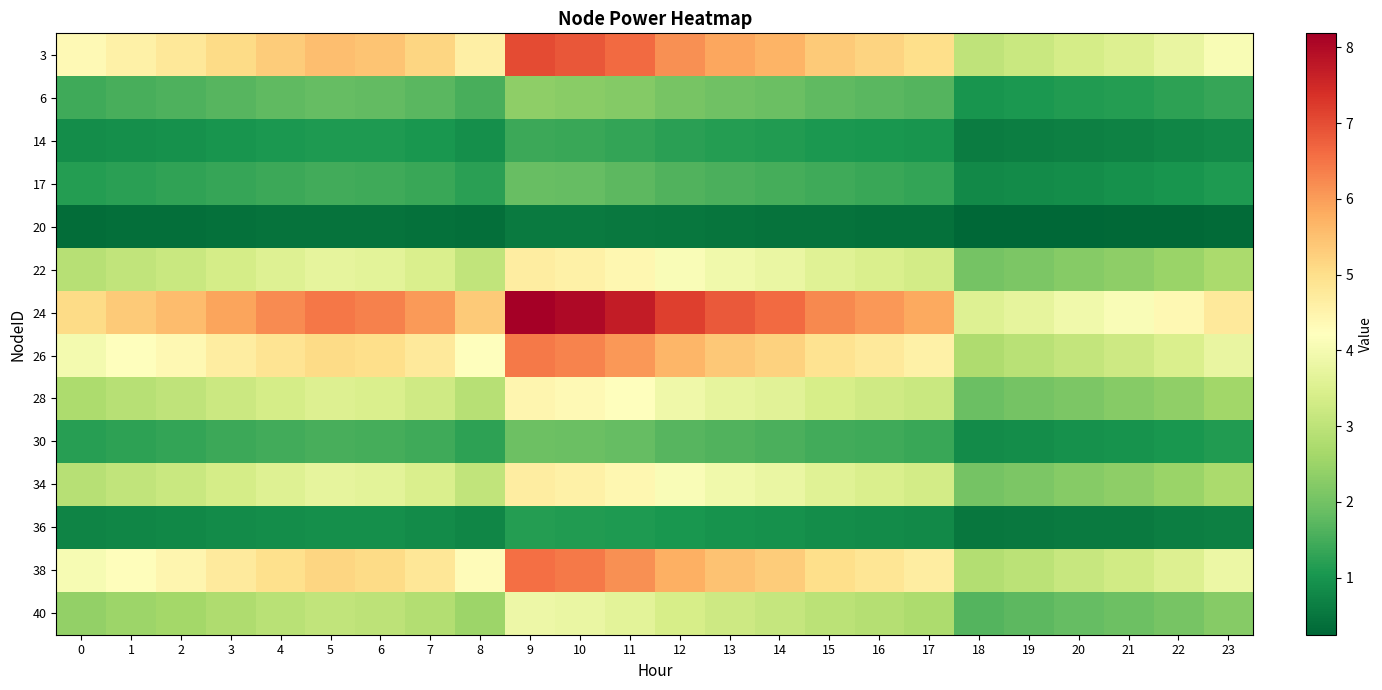

Reading left to right, transcribe all the data shown in this chart.

3: 0=4.4	1=4.6	2=4.8	3=5.1	4=5.3	5=5.5	6=5.4	7=5.2	8=4.6	9=7.0	10=6.9	11=6.6	12=6.2	13=5.9	14=5.7	15=5.4	16=5.2	17=5.0	18=3.0	19=3.2	20=3.4	21=3.5	22=3.8	23=4.1
6: 0=1.5	1=1.5	2=1.6	3=1.7	4=1.8	5=1.8	6=1.8	7=1.7	8=1.5	9=2.3	10=2.3	11=2.2	12=2.1	13=2.0	14=1.9	15=1.8	16=1.7	17=1.7	18=1.0	19=1.1	20=1.1	21=1.2	22=1.3	23=1.4
14: 0=0.9	1=0.9	2=1.0	3=1.0	4=1.1	5=1.1	6=1.1	7=1.0	8=0.9	9=1.4	10=1.4	11=1.3	12=1.2	13=1.2	14=1.1	15=1.1	16=1.0	17=1.0	18=0.6	19=0.6	20=0.7	21=0.7	22=0.7	23=0.8
17: 0=1.2	1=1.2	2=1.3	3=1.4	4=1.4	5=1.5	6=1.5	7=1.4	8=1.2	9=1.9	10=1.8	11=1.8	12=1.6	13=1.6	14=1.5	15=1.4	16=1.4	17=1.3	18=0.8	19=0.8	20=0.9	21=0.9	22=1.0	23=1.1
20: 0=0.4	1=0.4	2=0.4	3=0.4	4=0.4	5=0.5	6=0.4	7=0.4	8=0.4	9=0.6	10=0.6	11=0.5	12=0.5	13=0.5	14=0.5	15=0.4	16=0.4	17=0.4	18=0.2	19=0.3	20=0.3	21=0.3	22=0.3	23=0.3
22: 0=2.9	1=3.0	2=3.2	3=3.4	4=3.6	5=3.7	6=3.6	7=3.4	8=3.1	9=4.7	10=4.6	11=4.4	12=4.1	13=3.9	14=3.8	15=3.6	16=3.5	17=3.3	18=2.0	19=2.1	20=2.2	21=2.4	22=2.5	23=2.7
24: 0=5.1	1=5.3	2=5.6	3=5.9	4=6.2	5=6.5	6=6.4	7=6.0	8=5.4	9=8.2	10=8.0	11=7.7	12=7.2	13=6.8	14=6.6	15=6.3	16=6.0	17=5.8	18=3.5	19=3.7	20=3.9	21=4.1	22=4.4	23=4.8
26: 0=4.0	1=4.2	2=4.4	3=4.7	4=4.9	5=5.1	6=5.0	7=4.7	8=4.2	9=6.4	10=6.3	11=6.1	12=5.7	13=5.4	14=5.2	15=4.9	16=4.8	17=4.6	18=2.8	19=2.9	20=3.1	21=3.2	22=3.4	23=3.8
28: 0=2.8	1=2.9	2=3.0	3=3.2	4=3.4	5=3.5	6=3.5	7=3.3	8=2.9	9=4.4	10=4.4	11=4.2	12=3.9	13=3.7	14=3.6	15=3.4	16=3.3	17=3.2	18=1.9	19=2.0	20=2.1	21=2.2	22=2.4	23=2.6
30: 0=1.2	1=1.3	2=1.3	3=1.4	4=1.5	5=1.5	6=1.5	7=1.4	8=1.3	9=1.9	10=1.9	11=1.8	12=1.7	13=1.6	14=1.6	15=1.5	16=1.4	17=1.4	18=0.8	19=0.9	20=0.9	21=1.0	22=1.0	23=1.1
34: 0=2.9	1=3.0	2=3.2	3=3.4	4=3.6	5=3.7	6=3.6	7=3.4	8=3.1	9=4.7	10=4.6	11=4.4	12=4.1	13=3.9	14=3.8	15=3.6	16=3.5	17=3.3	18=2.0	19=2.1	20=2.2	21=2.4	22=2.5	23=2.7
36: 0=0.7	1=0.8	2=0.8	3=0.8	4=0.9	5=0.9	6=0.9	7=0.9	8=0.8	9=1.2	10=1.1	11=1.1	12=1.0	13=1.0	14=0.9	15=0.9	16=0.9	17=0.8	18=0.5	19=0.5	20=0.6	21=0.6	22=0.6	23=0.7
38: 0=4.1	1=4.3	2=4.5	3=4.7	4=5.0	5=5.2	6=5.1	7=4.8	8=4.3	9=6.5	10=6.4	11=6.2	12=5.7	13=5.5	14=5.3	15=5.0	16=4.8	17=4.7	18=2.8	19=3.0	20=3.1	21=3.3	22=3.5	23=3.8
40: 0=2.4	1=2.5	2=2.6	3=2.8	4=2.9	5=3.0	6=3.0	7=2.8	8=2.5	9=3.9	10=3.8	11=3.6	12=3.4	13=3.2	14=3.1	15=3.0	16=2.9	17=2.7	18=1.7	19=1.8	20=1.8	21=1.9	22=2.1	23=2.3